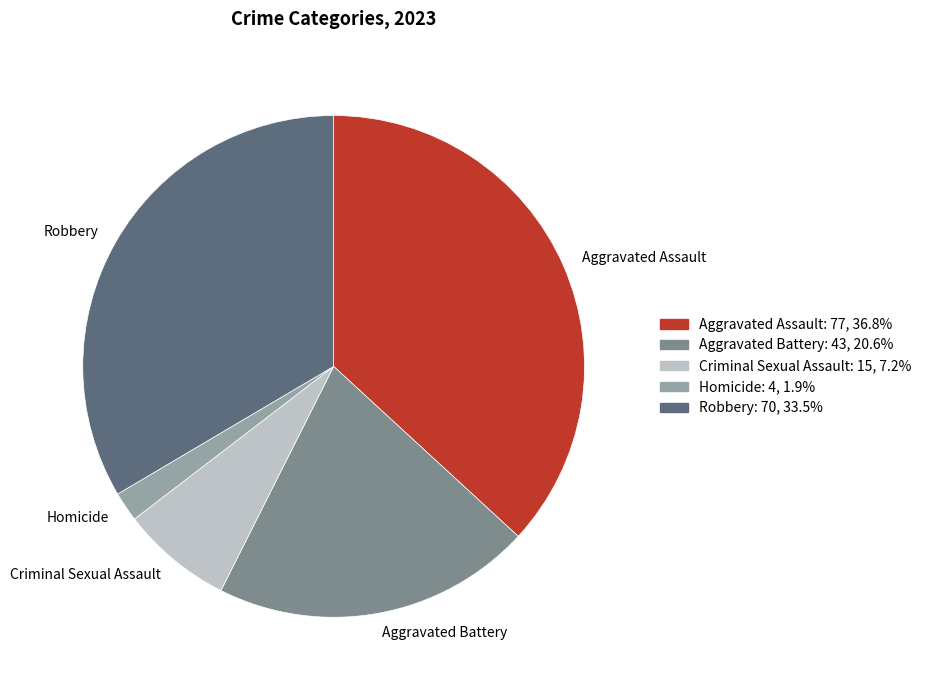

Rank the categories by value from lowest to highest.

Homicide, Criminal Sexual Assault, Aggravated Battery, Robbery, Aggravated Assault